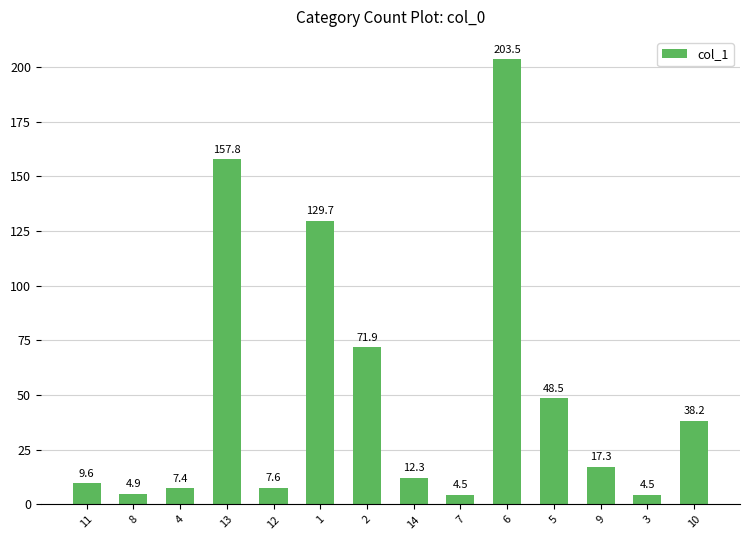

Does the chart contain stacked bars?

No